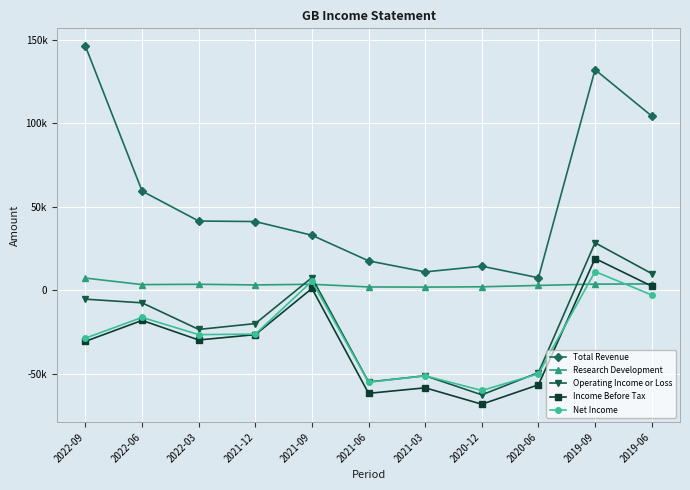

At which label is Income Before Tax closest to -24450?

2021-12